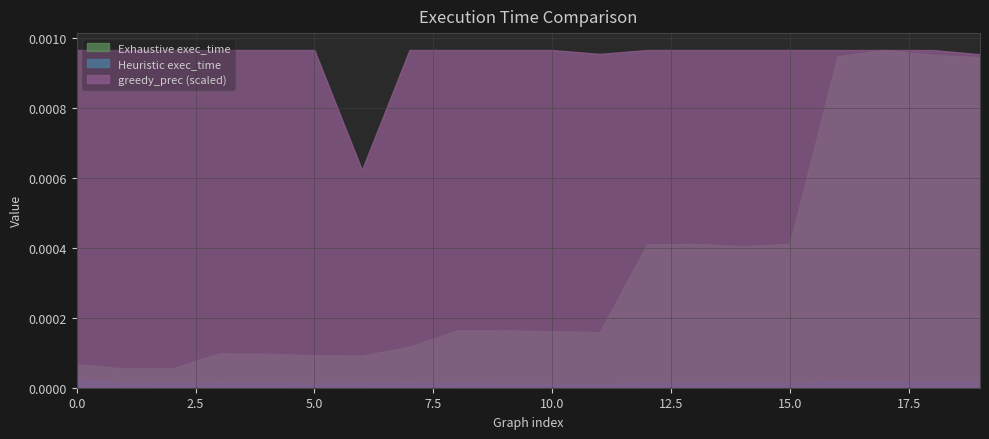

True or false: greedy_prec and Exhaustive exec_time cross at least once.

False